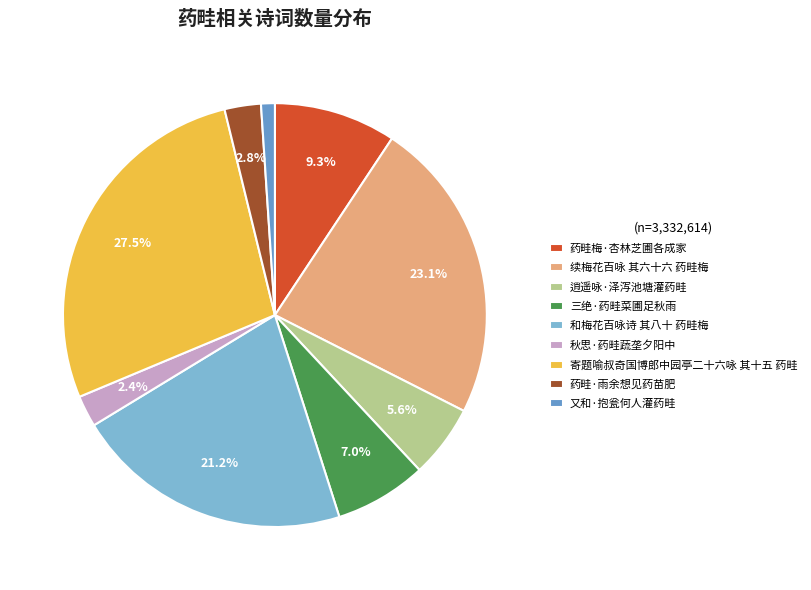

The 又和·抱瓮何人灌药畦 slice represents 8% of the pie. True or false?

False